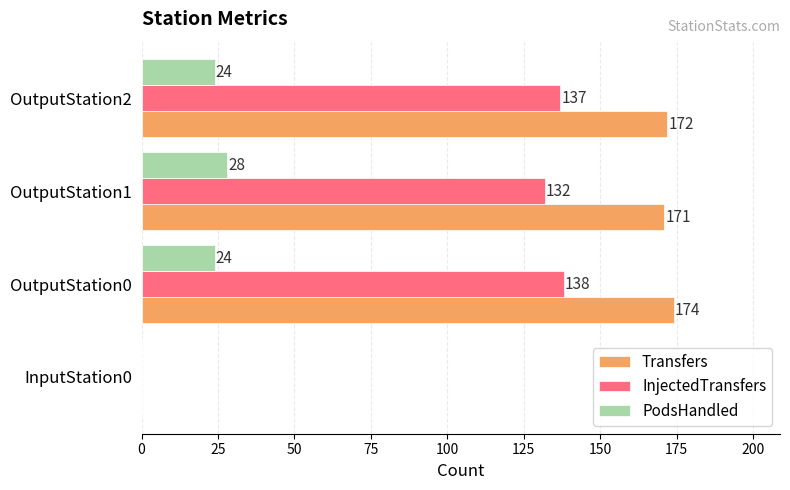

Which label corresponds to the largest value in the chart?

OutputStation0